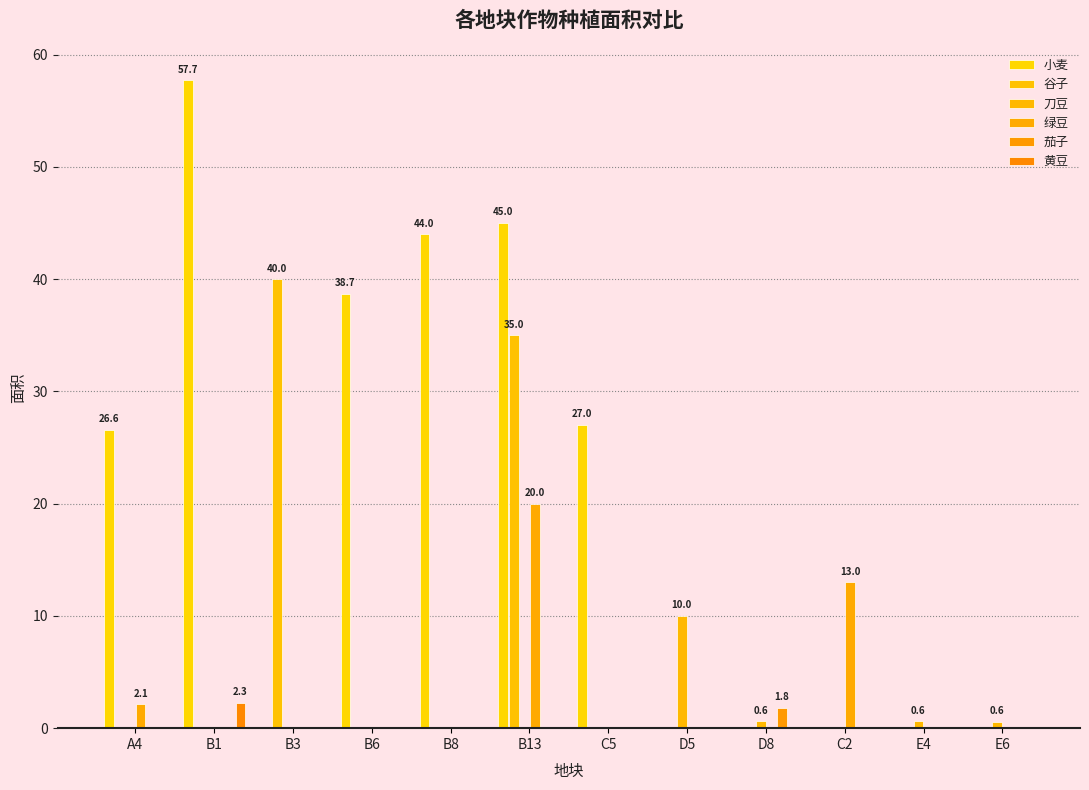

Are the bars grouped side by side (vs. stacked)?

Yes